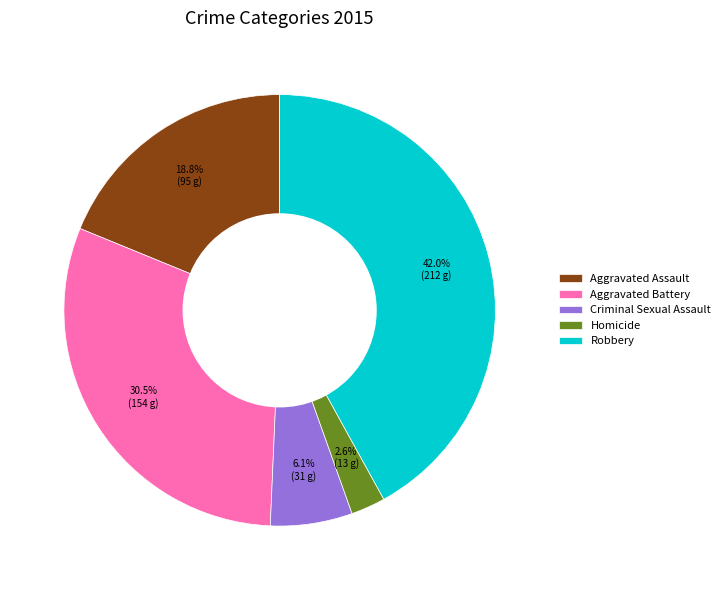

Which category has the smallest portion of the pie?

Homicide